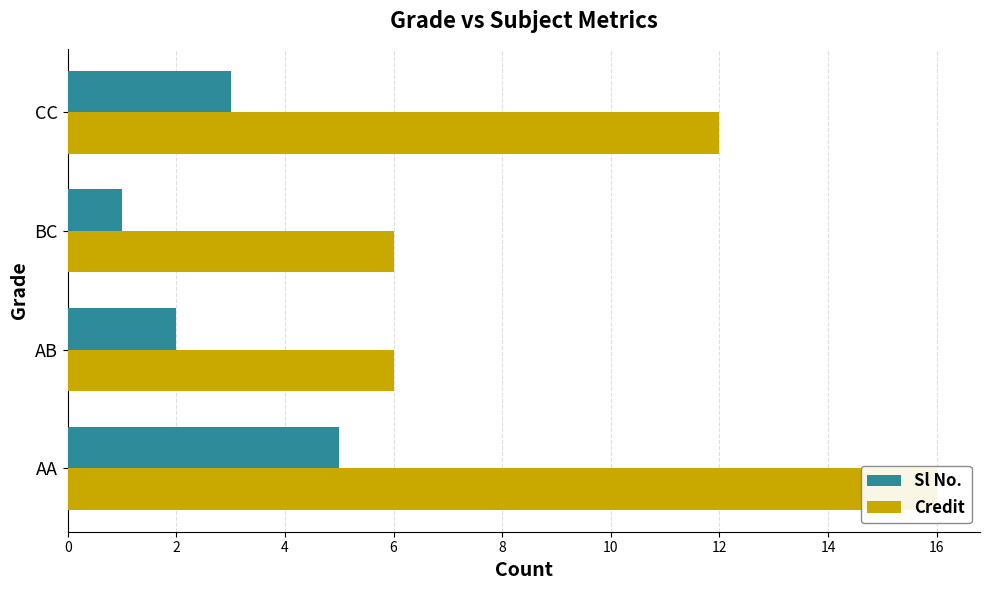

Between AA and BC, which series saw the biggest shift?

Credit